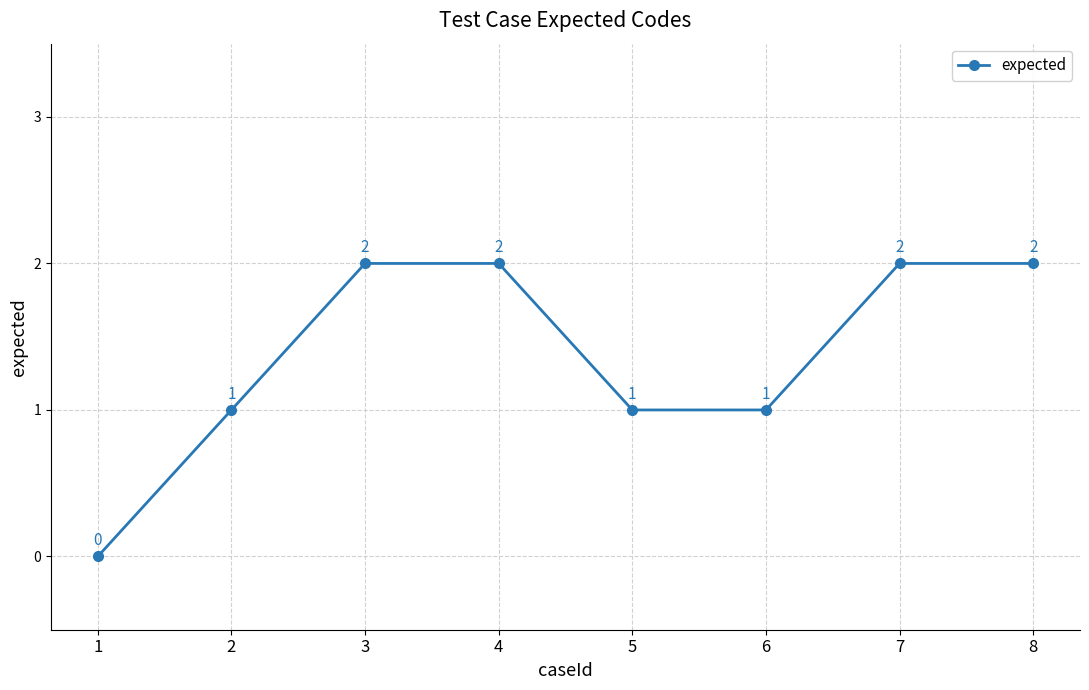

Reading left to right, extract all data points from this chart.

0	1	2	2	1	1	2	2